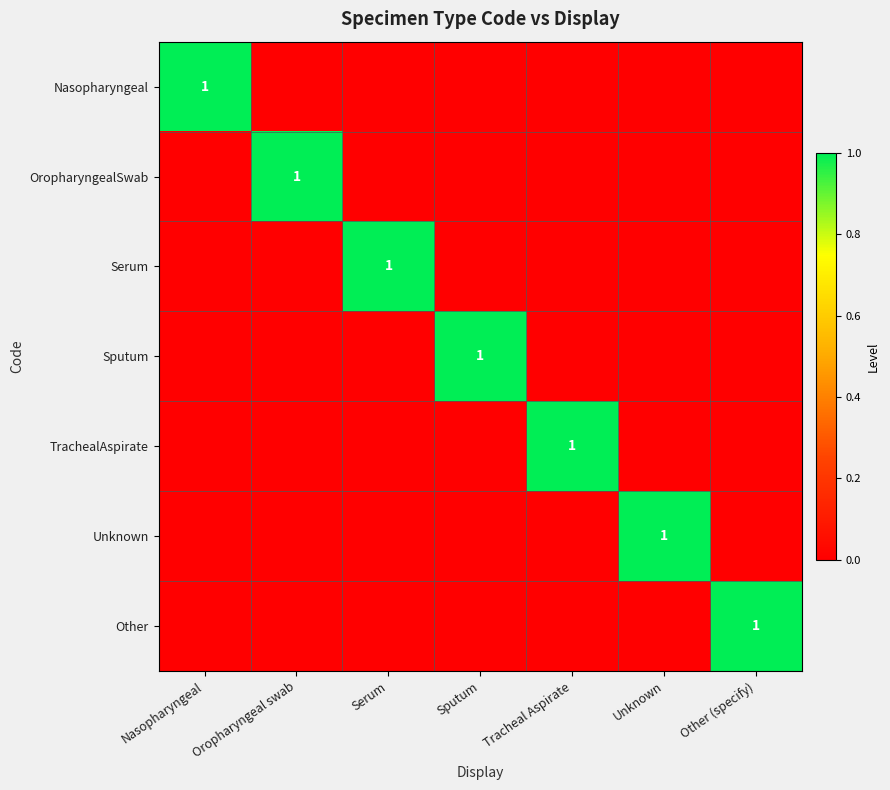

What is the difference between the maximum and minimum values in the Sputum series?

1